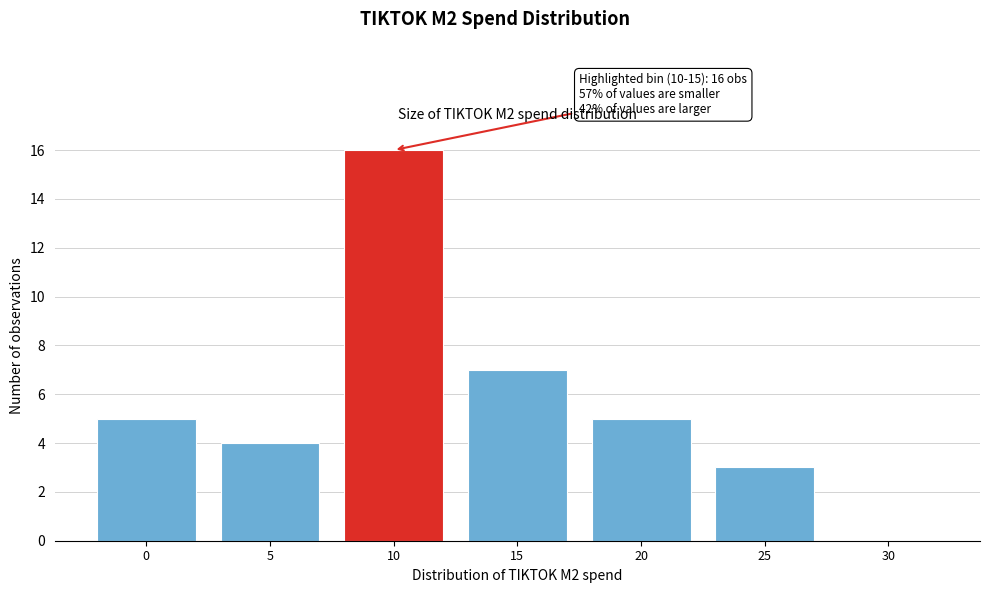

Reading left to right, extract all data points from this chart.

0=5	5=4	10=16	15=7	20=5	25=3	30=0